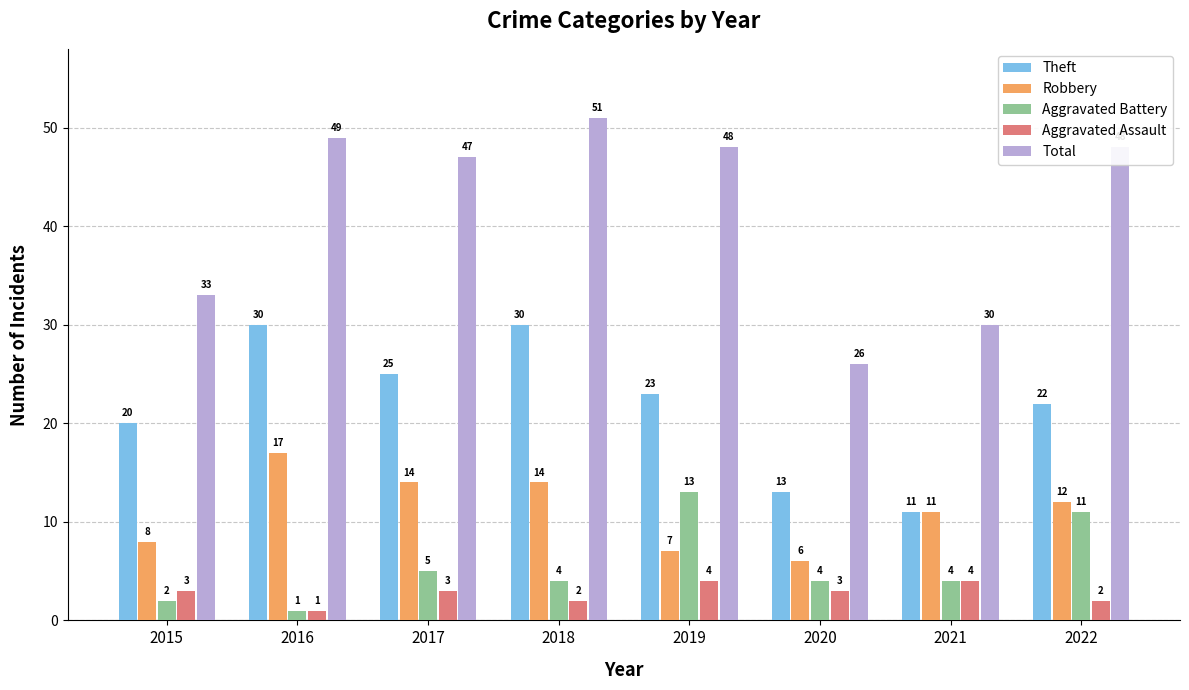

What is the average value of the Theft series?

22